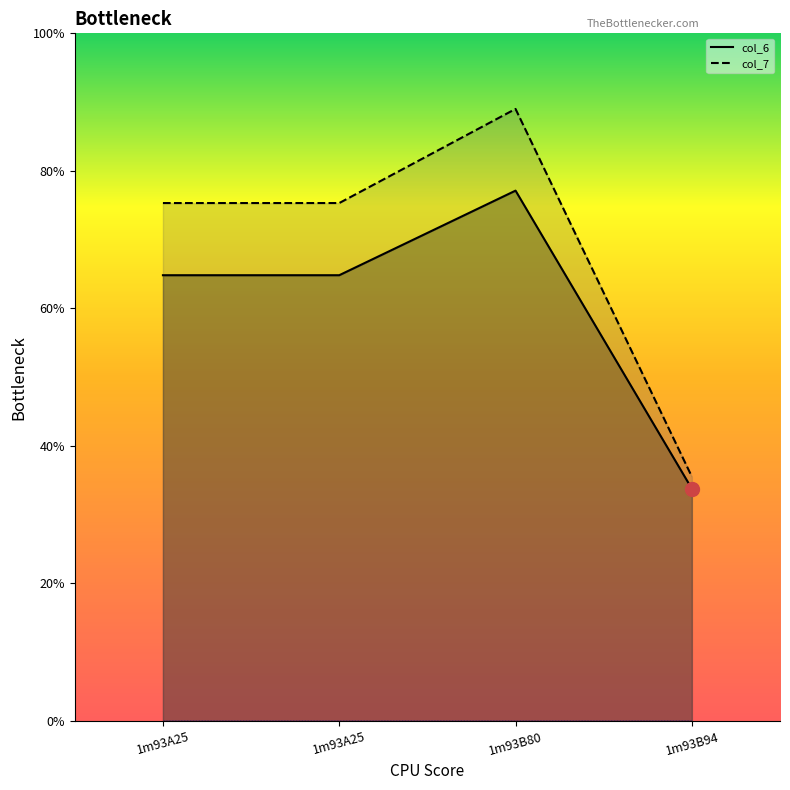

Between 1m93A25 and 1m93B94, which series saw the biggest shift?

col_7_line